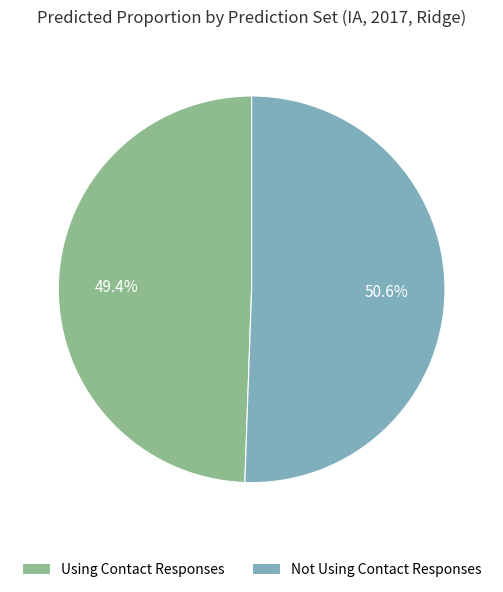

Count the number of slices in the pie.

2